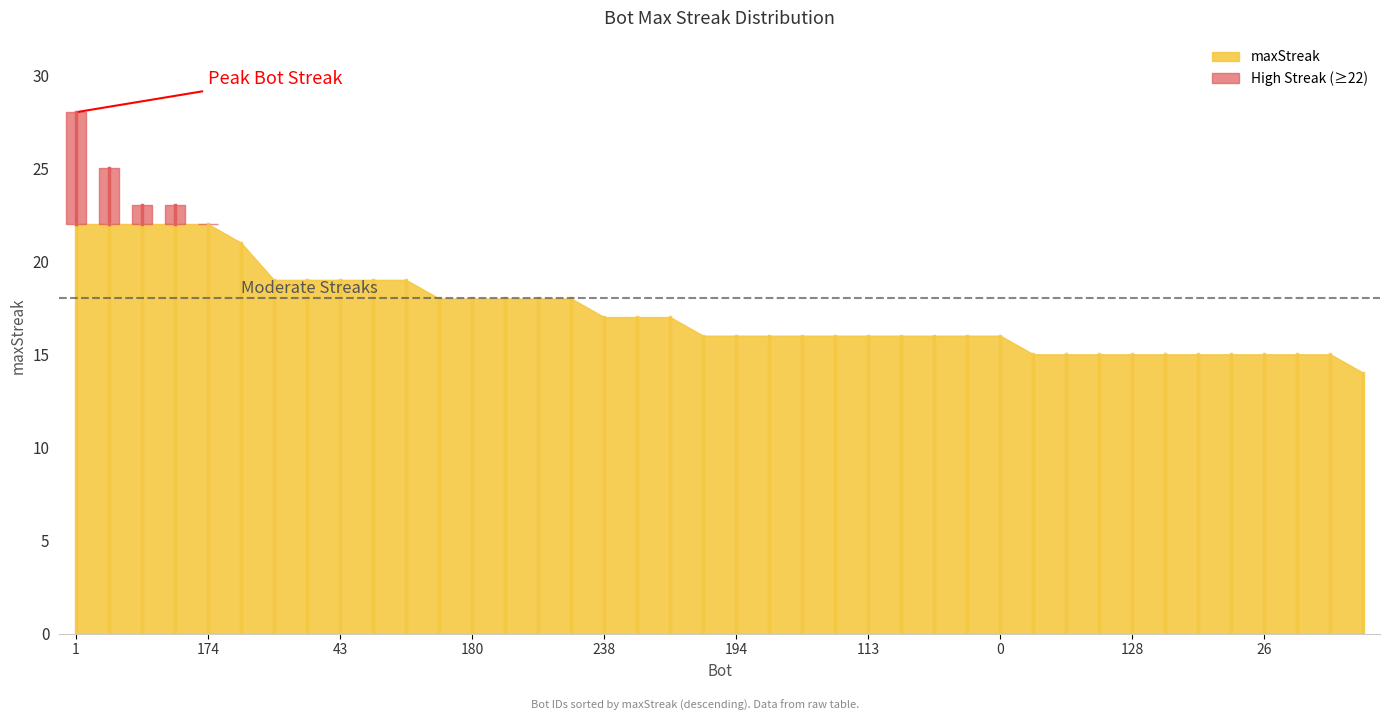

Approximately how many times larger is the value at 154 compared to 227?

0.9